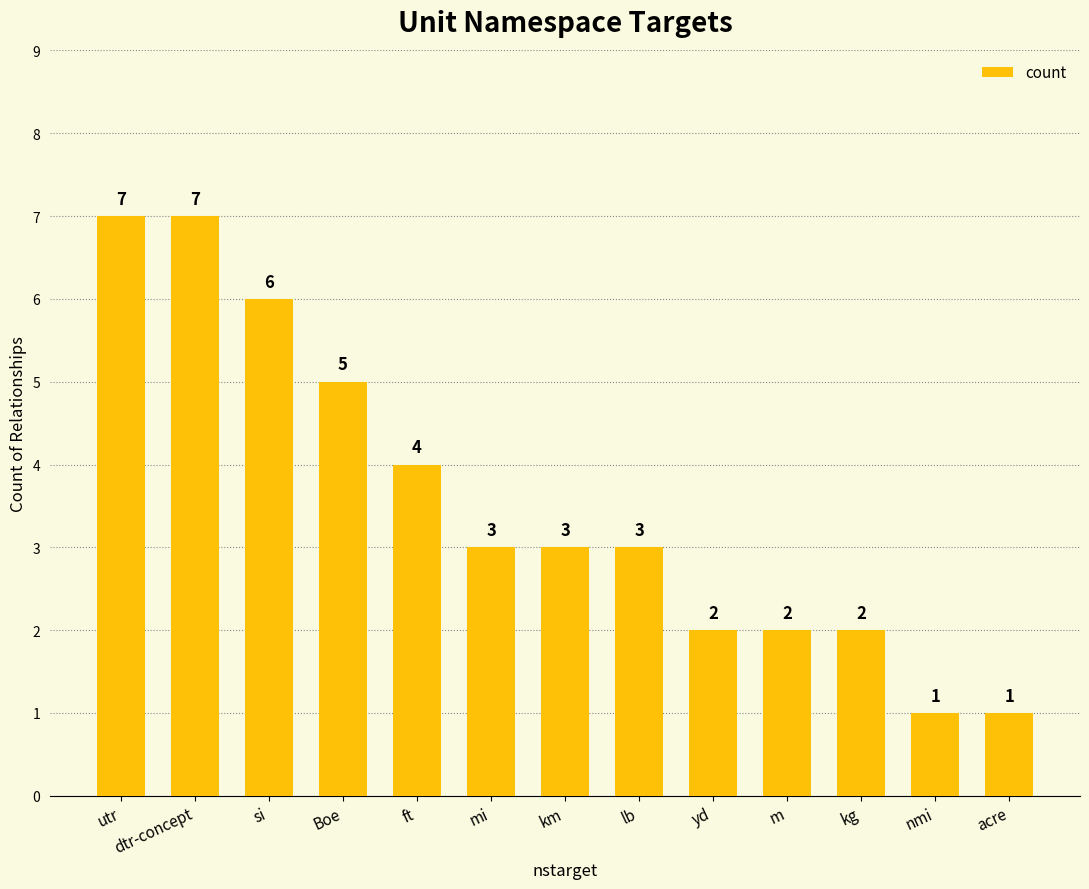

What is the difference between the values at utr and si?

1